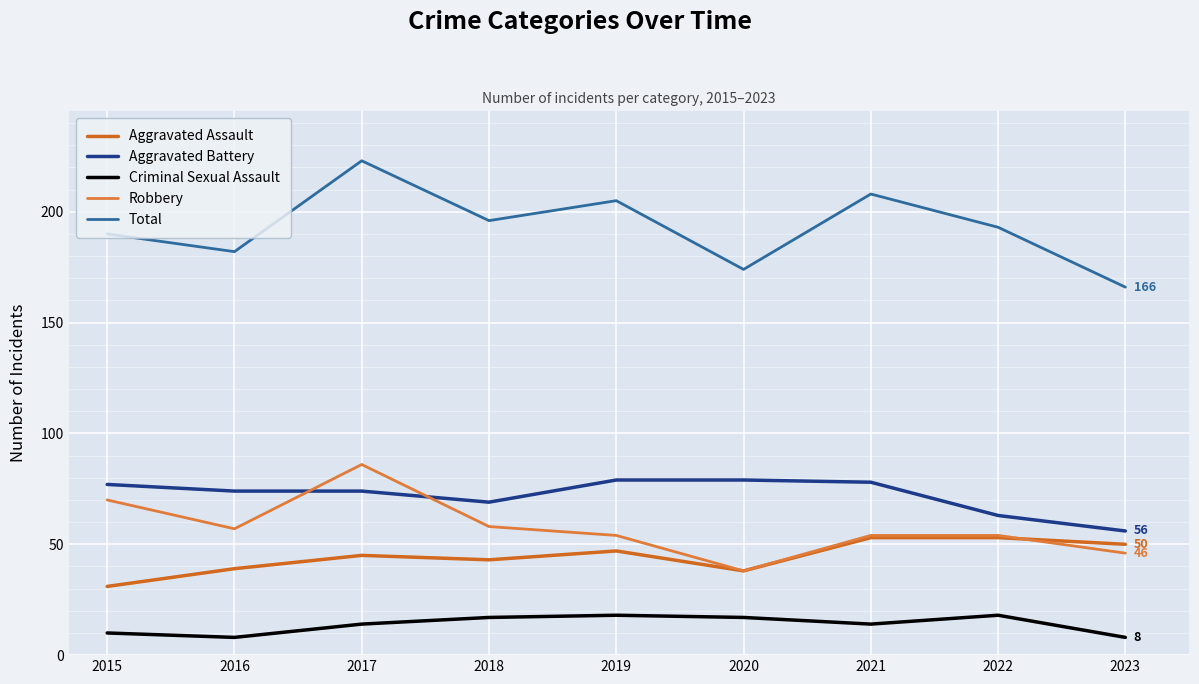

At which category does Robbery reach its first local peak?

2017